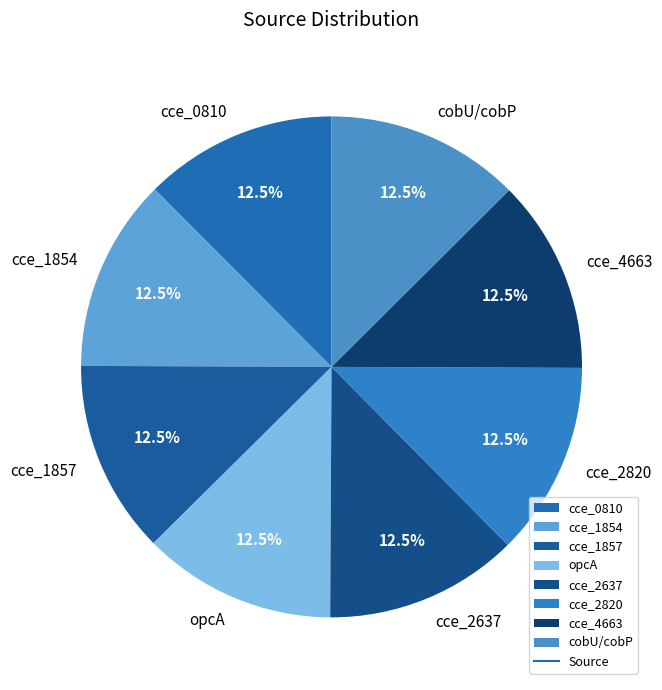

What percentage is NOT represented by cce_4663?

87.5%